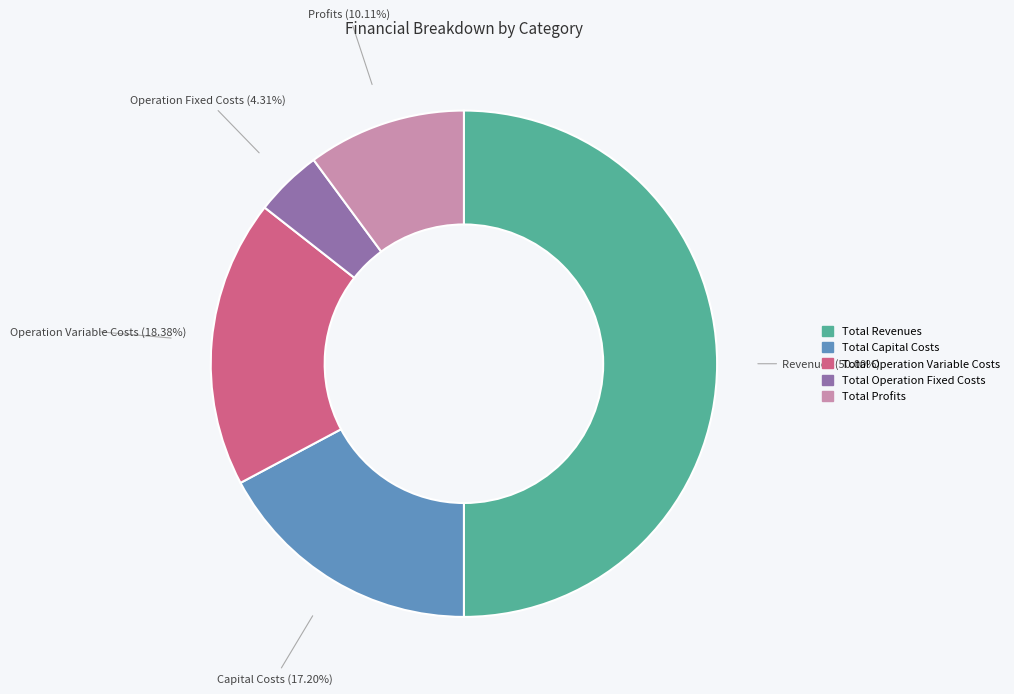

Which category has the biggest portion of the pie?

Total Revenues